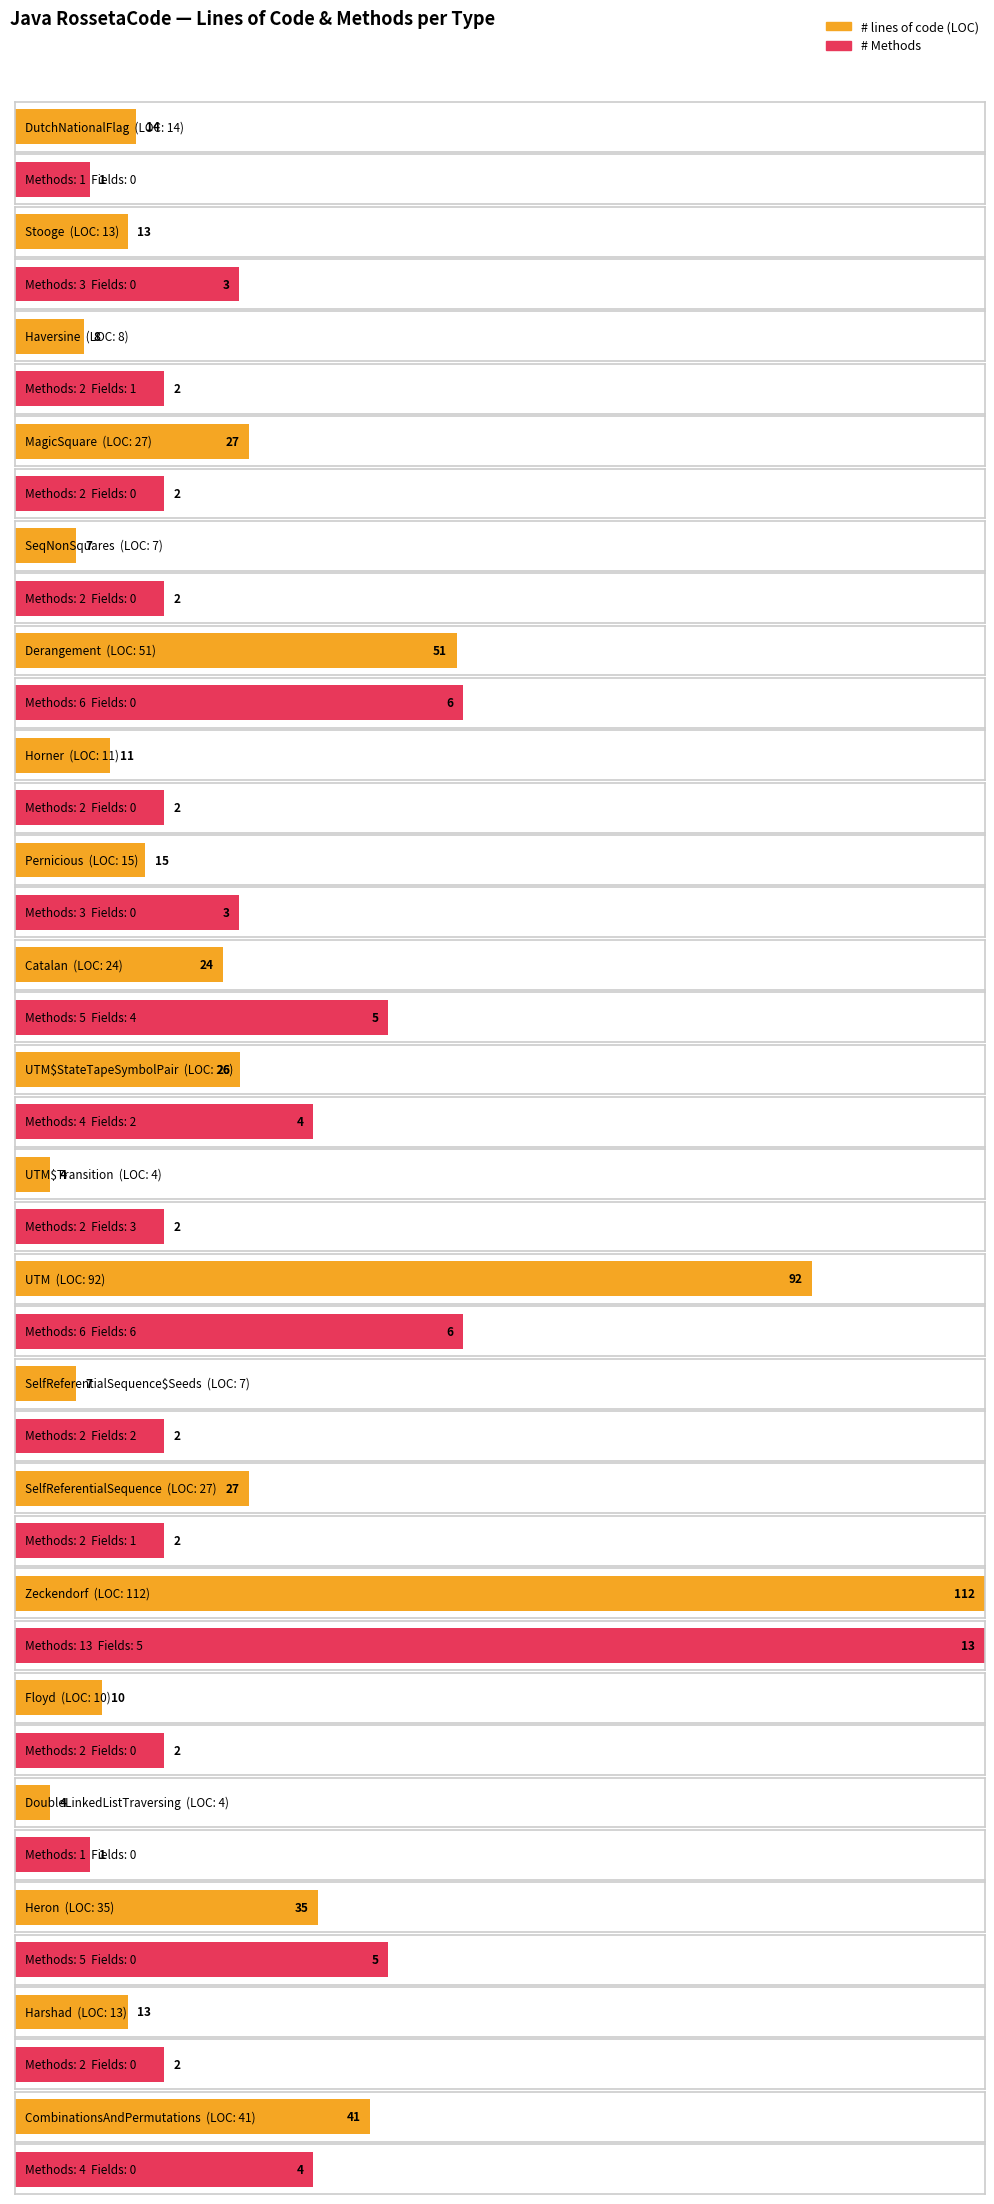

What is the difference between the # lines of code (LOC) values at UTM$StateTapeSymbolPair and Pernicious?

11